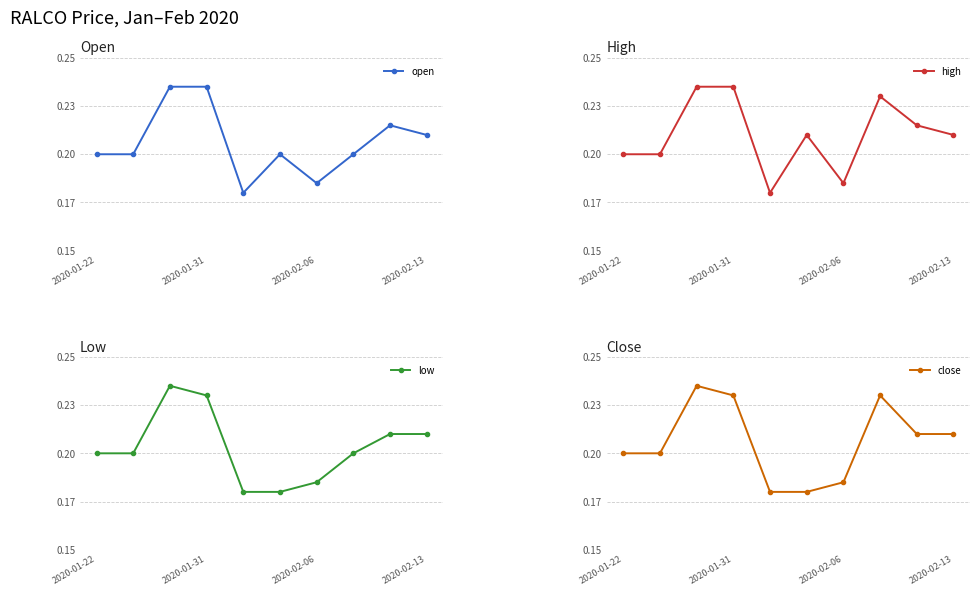

Does the chart have visible grid lines?

Yes